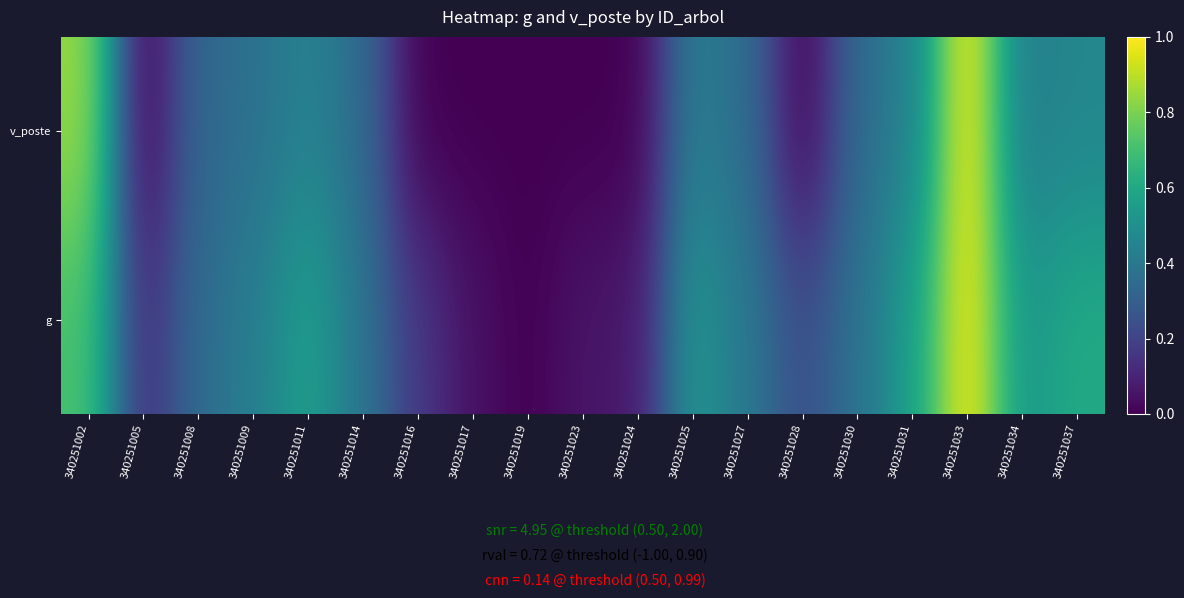

What is the difference between the highest and lowest values at 340251025?

0.1